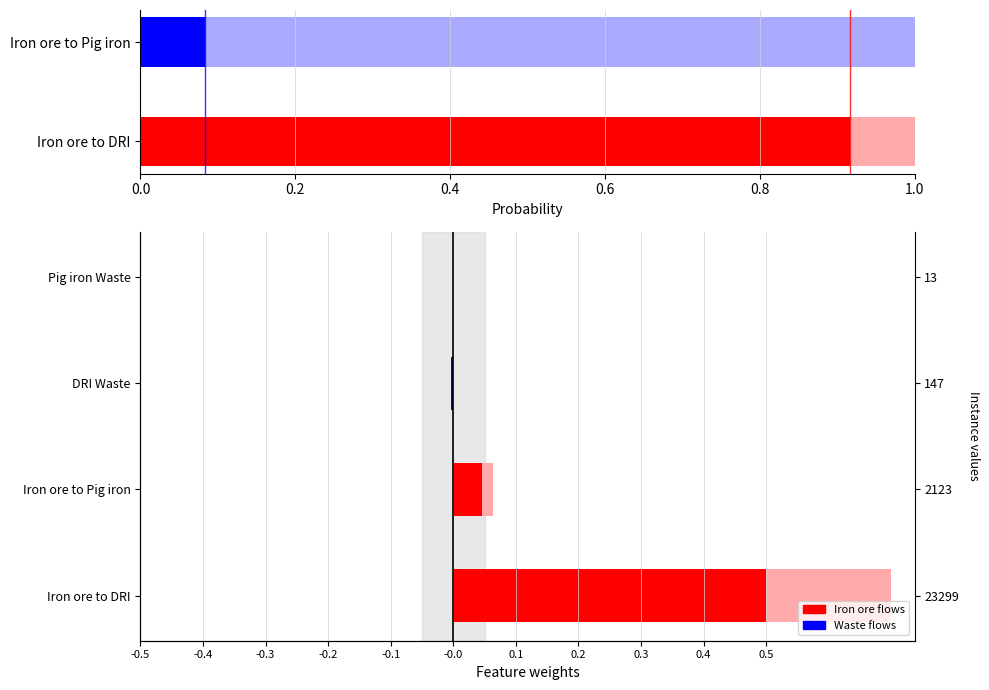

At how many categories does at least one series exceed 0?

2